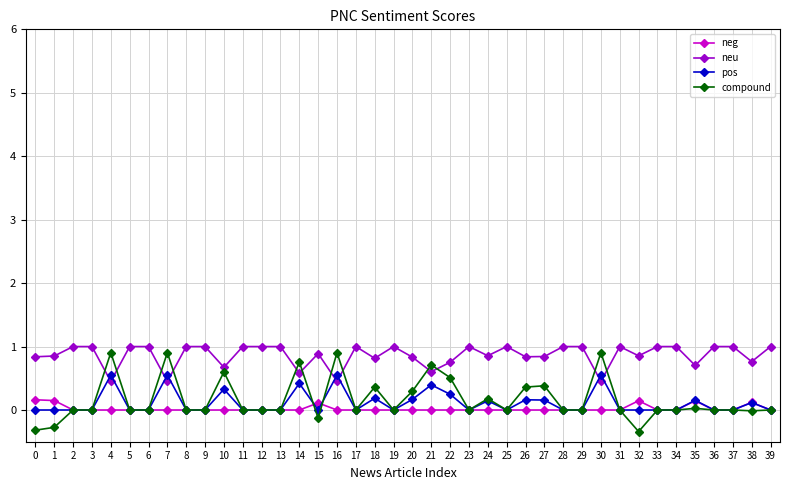

True or false: pos has more than 2 interior local peaks.

True